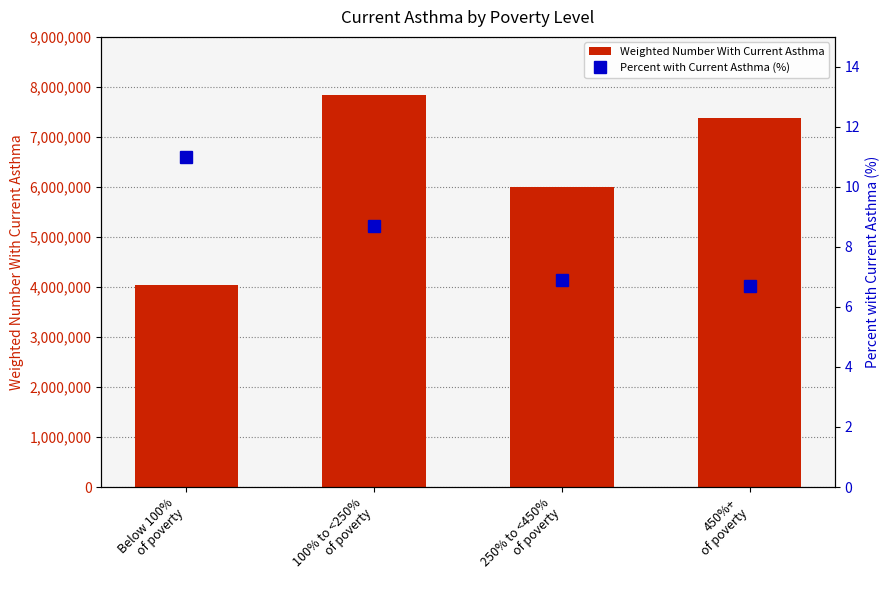

What is the spread (max minus min) of values at 250% to <450%
of poverty?

6004861.1